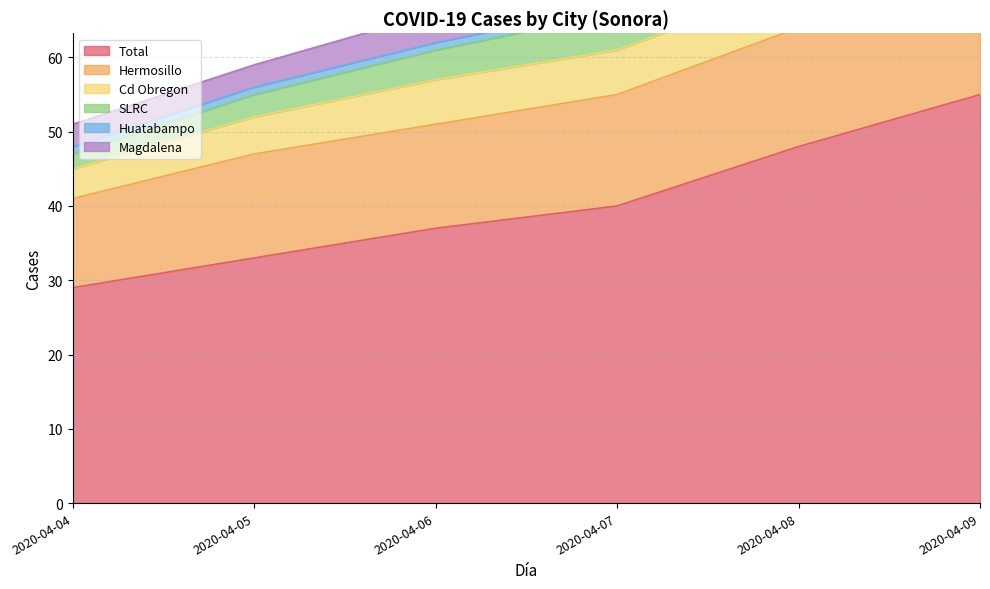

What is the difference between the second highest and second lowest values in the SLRC series?

28